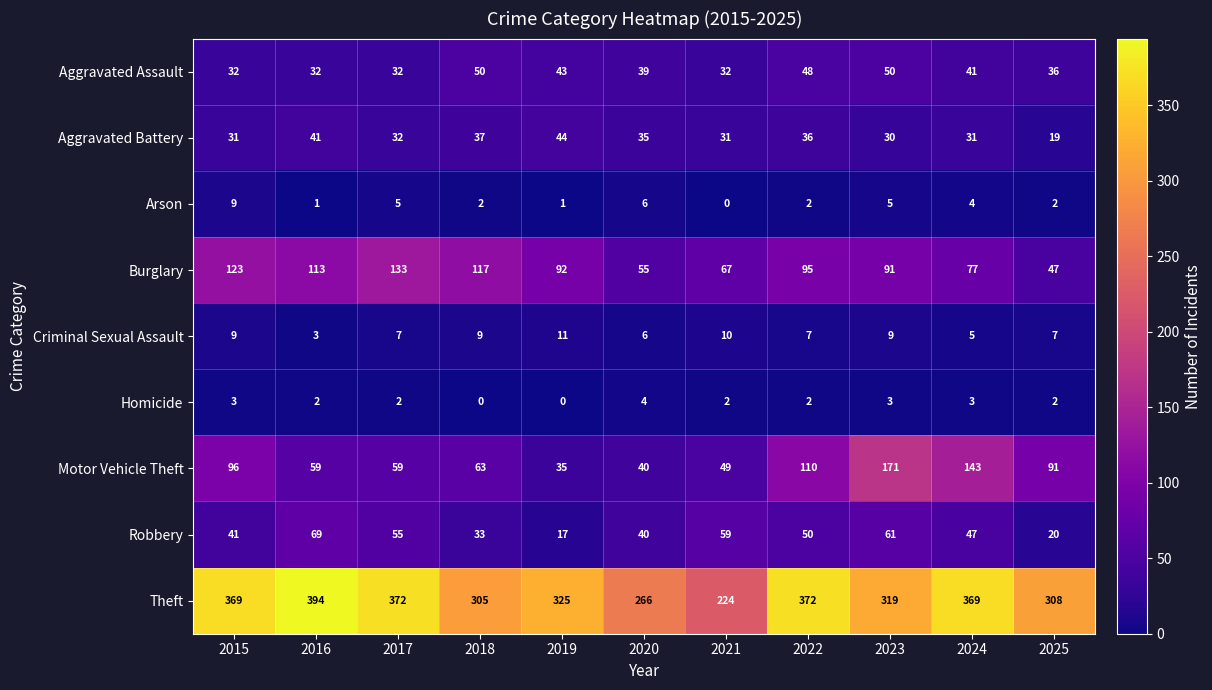

How many distinct data groups are displayed?

9